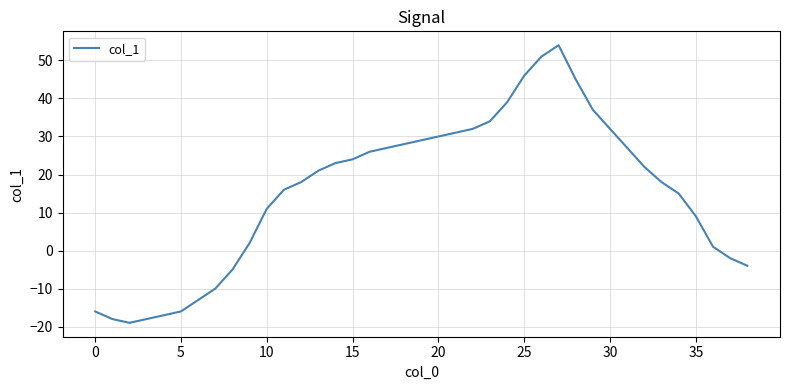

What is the minimum value shown in the chart?

-19